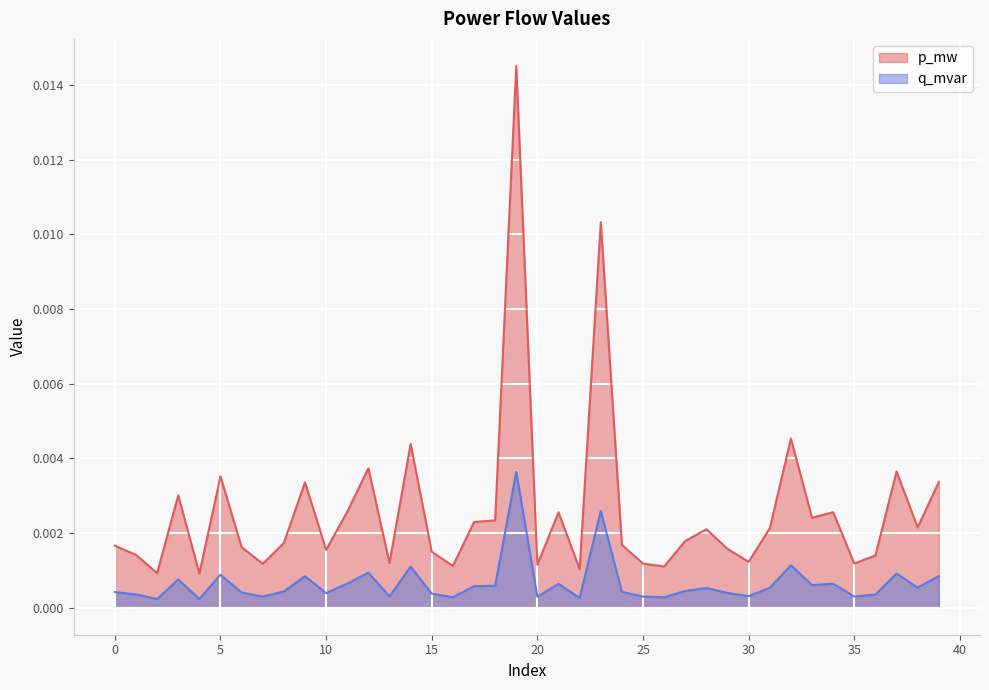

Does the chart display data point markers on the line(s)?

No